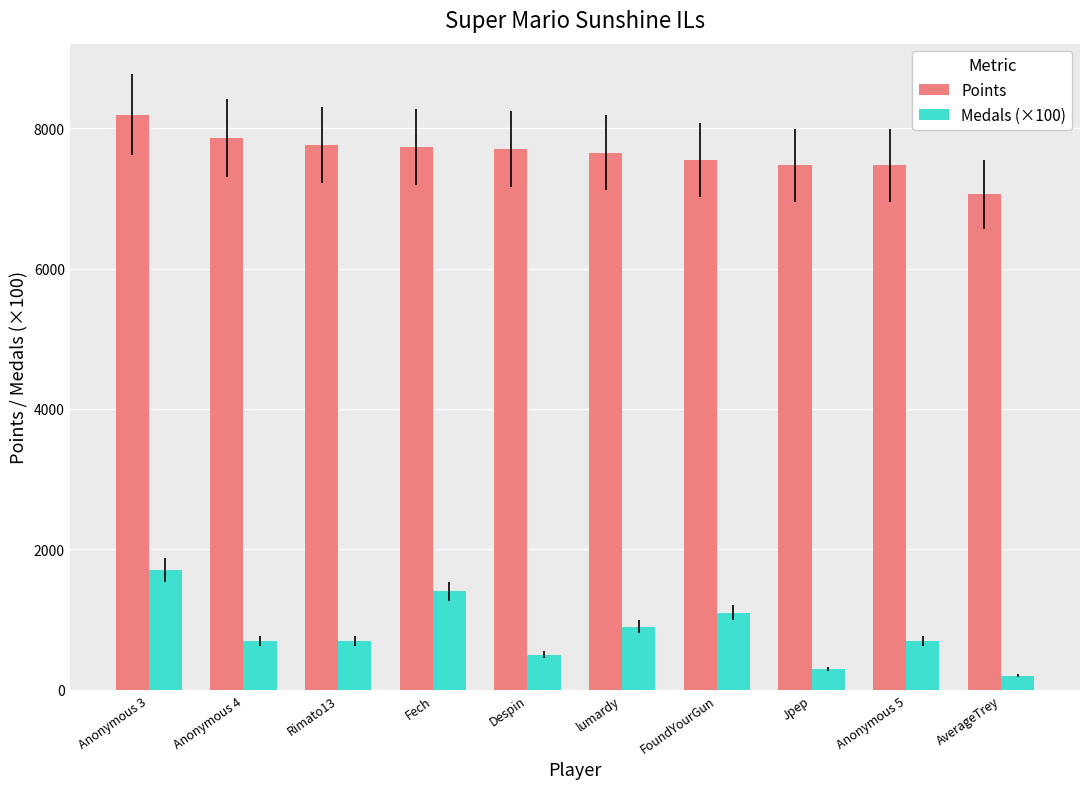

What is the greatest value displayed?

8191